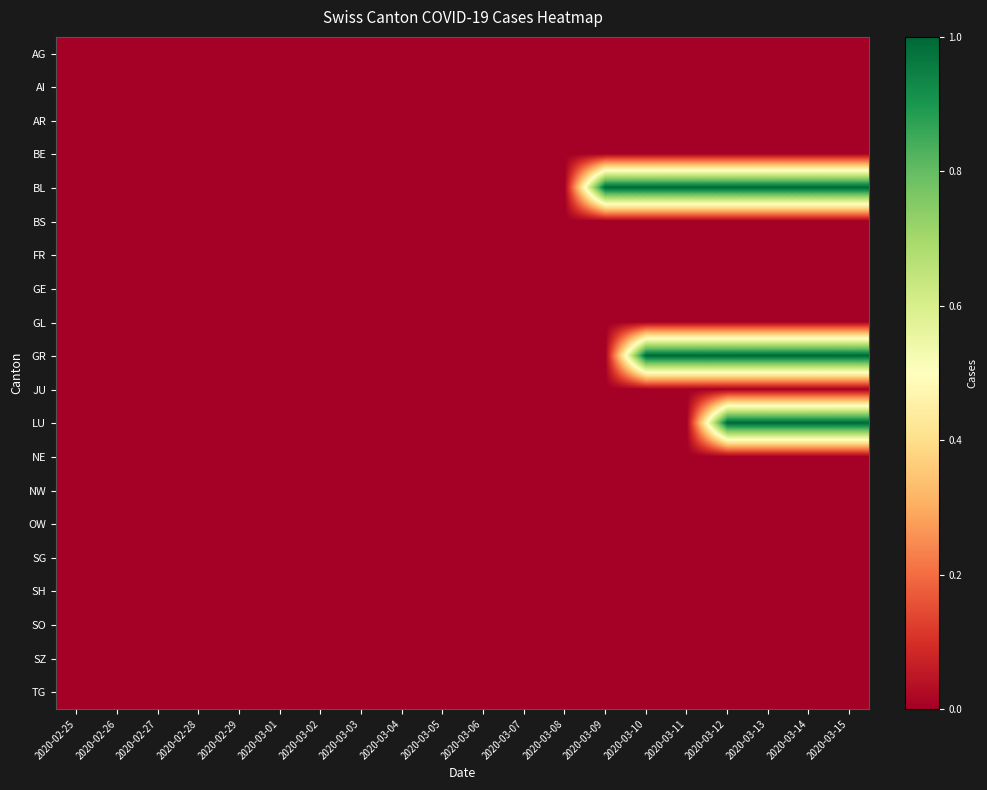

Count the number of categories in the chart.

20